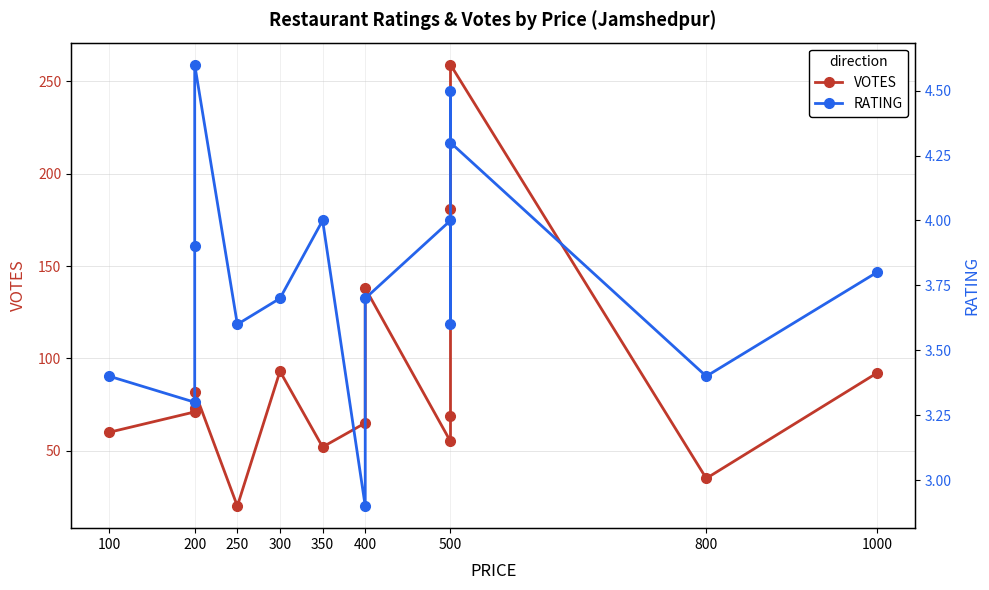

What is the label of the 2nd point from the left?

200